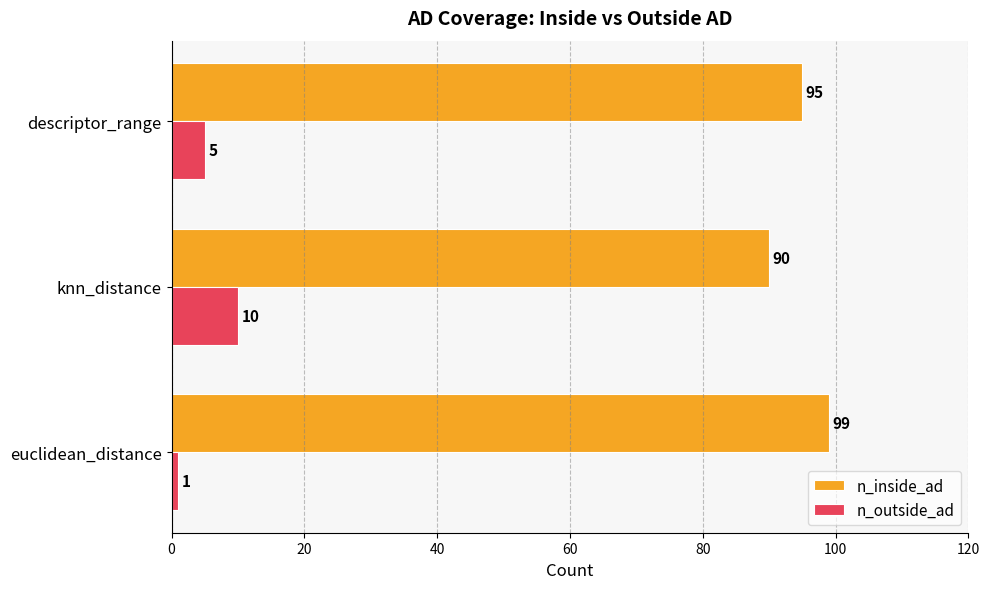

Where is n_inside_ad nearest to the value 94?

descriptor_range